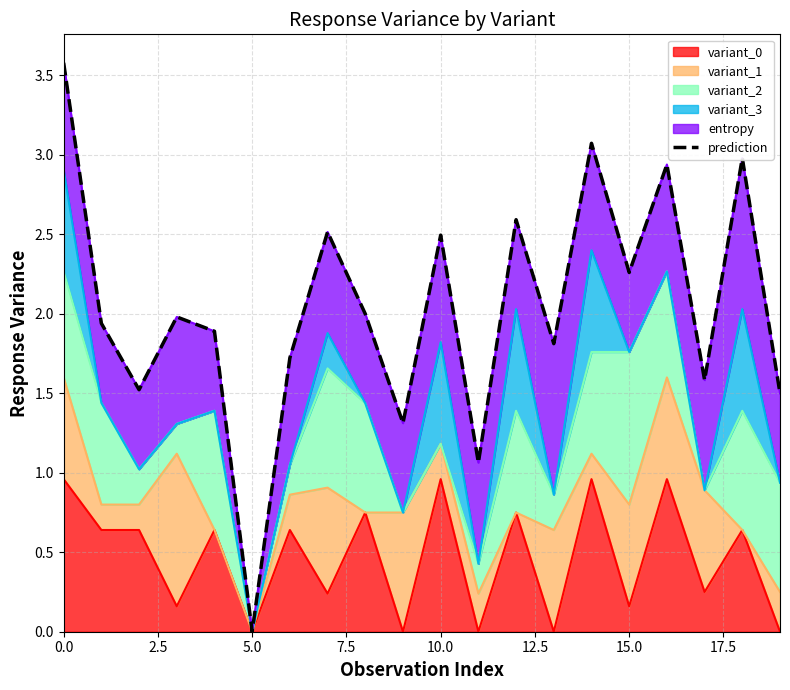

The value at 5.0 is 0.0. True or false?

True